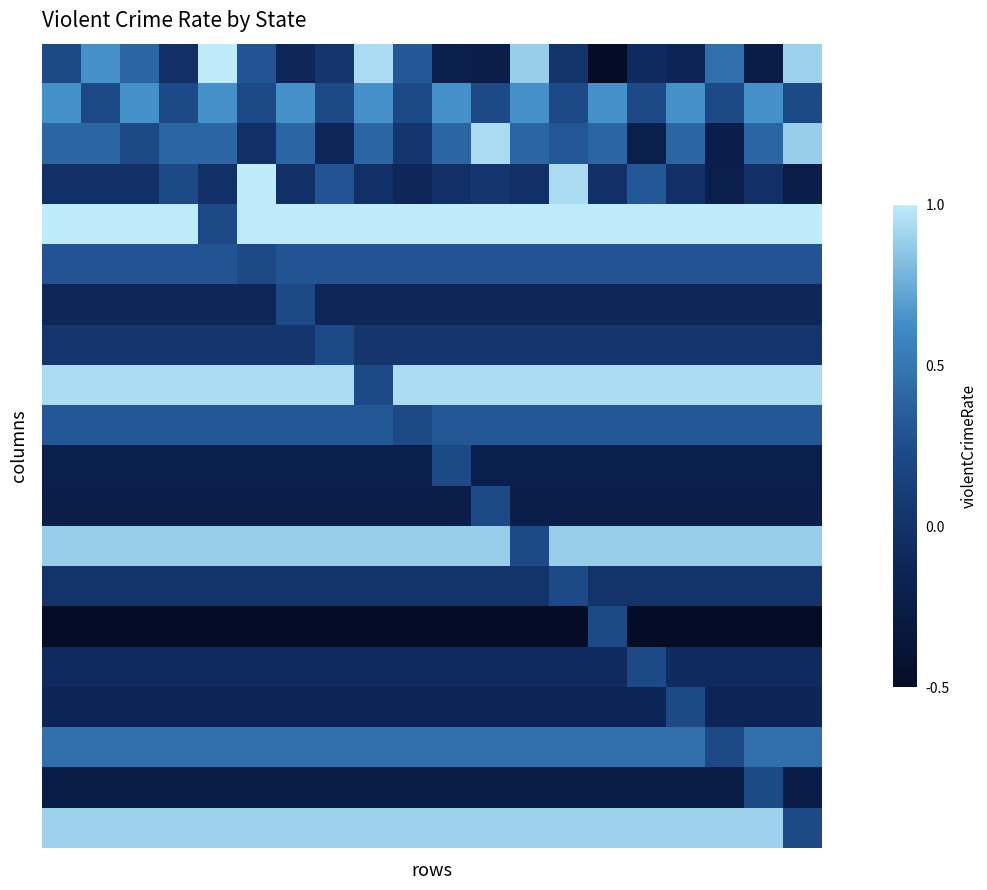

Count the number of categories in the chart.

20